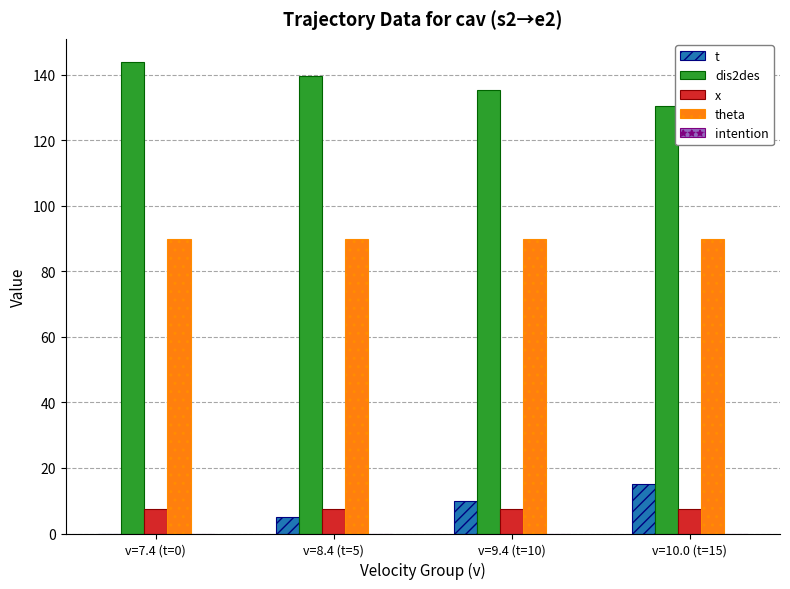

What is the sum of the dis2des values at v=10.0 (t=15) and v=8.4 (t=5)?

270.0